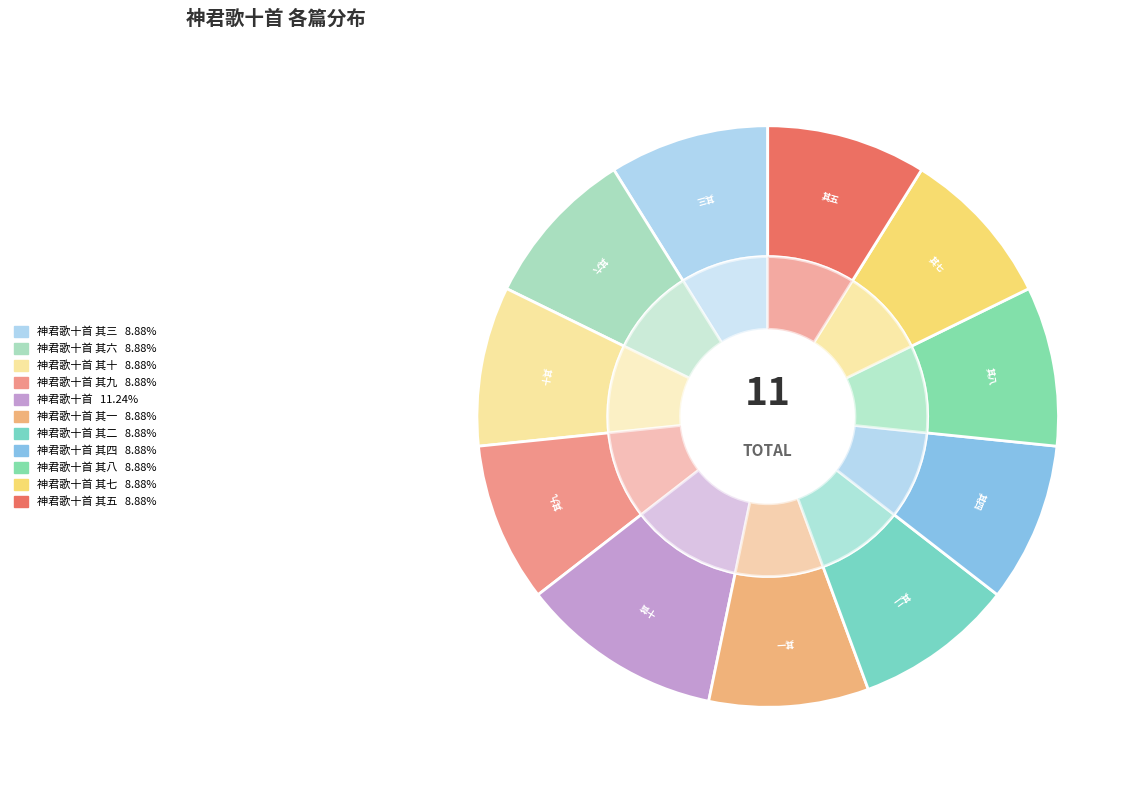

To the nearest percent, what percentage of the pie is 神君歌十首 其四?

9%